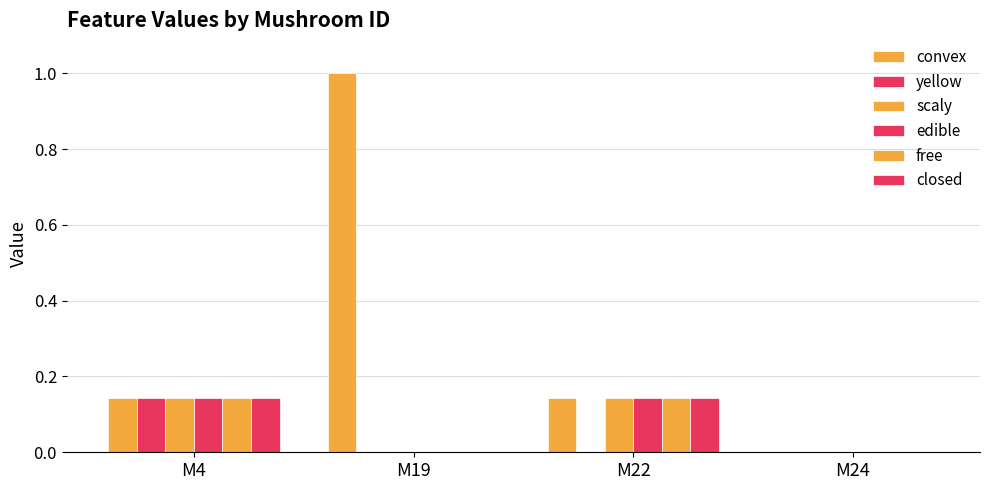

How many groups of bars are there?

4